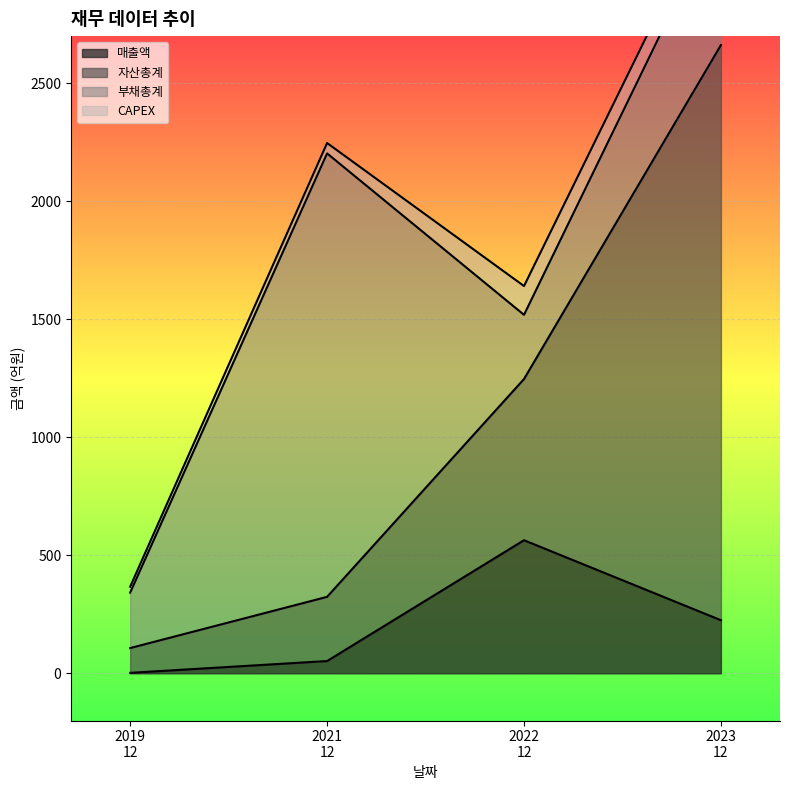

The 부채총계 series shows 336 at 2023-12-01. True or false?

False